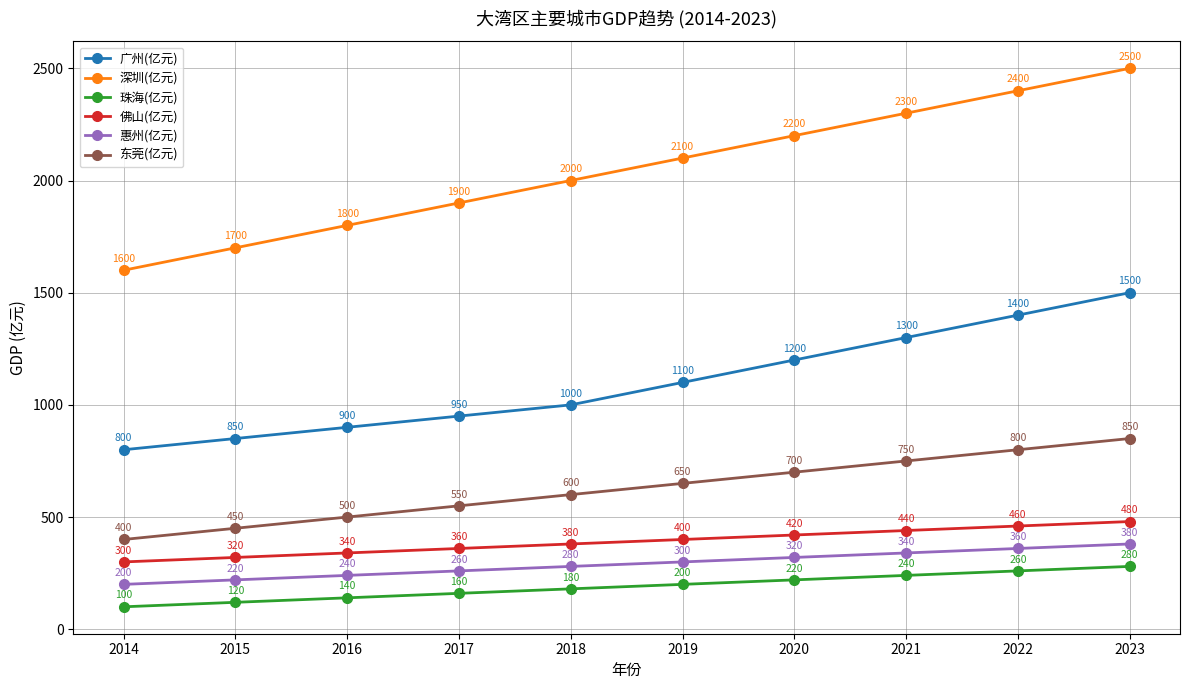

At how many categories does at least one series exceed 1503?

10